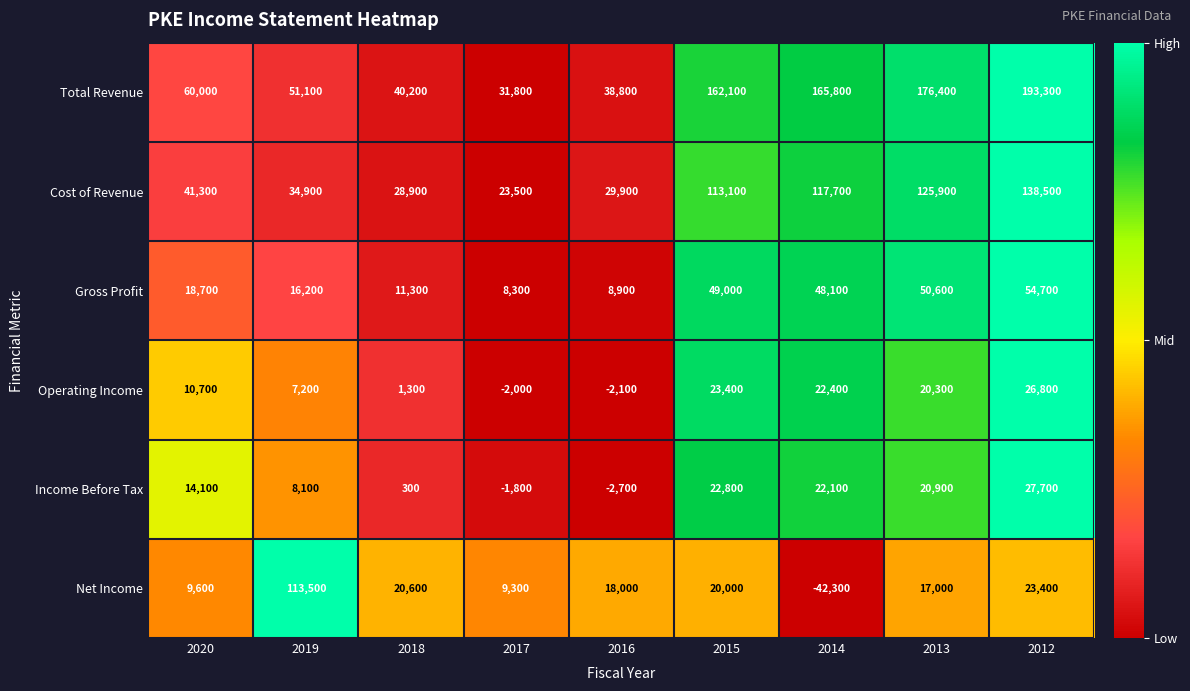

Rank the series at 2019 from highest to lowest value.

Net Income, Total Revenue, Cost of Revenue, Gross Profit, Income Before Tax, Operating Income